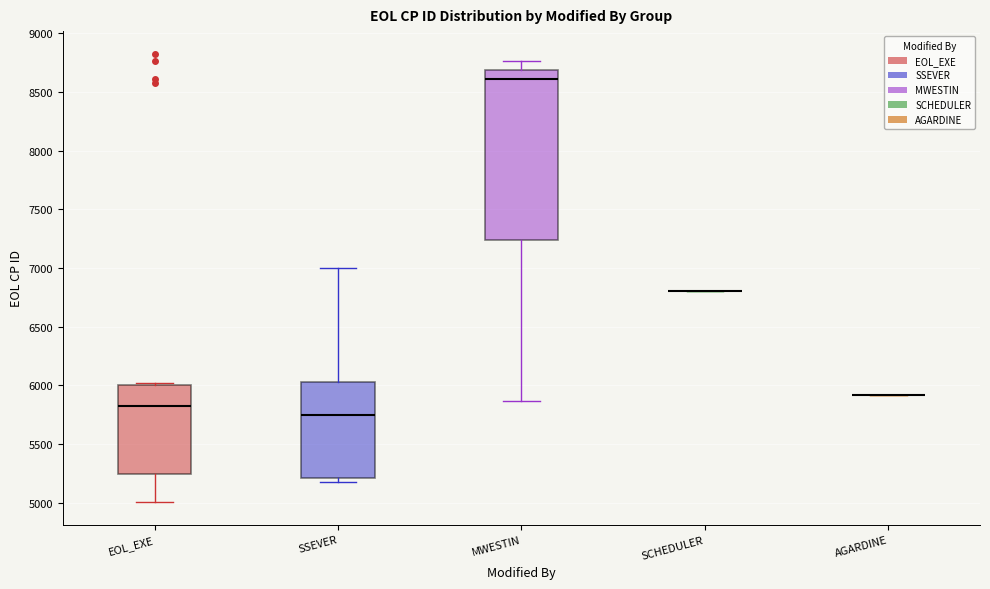

Reading left to right, read every box against the y-axis: the position of its median line, the range the box covers, and the ends of its whiskers. The values are not printed on the chart, so give them approximately, as read against the axis.

EOL_EXE: median 5800, box 5250 to 6000, whiskers 5000 to 6000
SSEVER: median 5750, box 5200 to 6050, whiskers 5150 to 7000
MWESTIN: median 8600, box 7250 to 8700, whiskers 5850 to 8750
SCHEDULER: box collapsed to a line at 6800, whiskers 6800 to 6800
AGARDINE: box collapsed to a line at 5900, whiskers 5900 to 5900